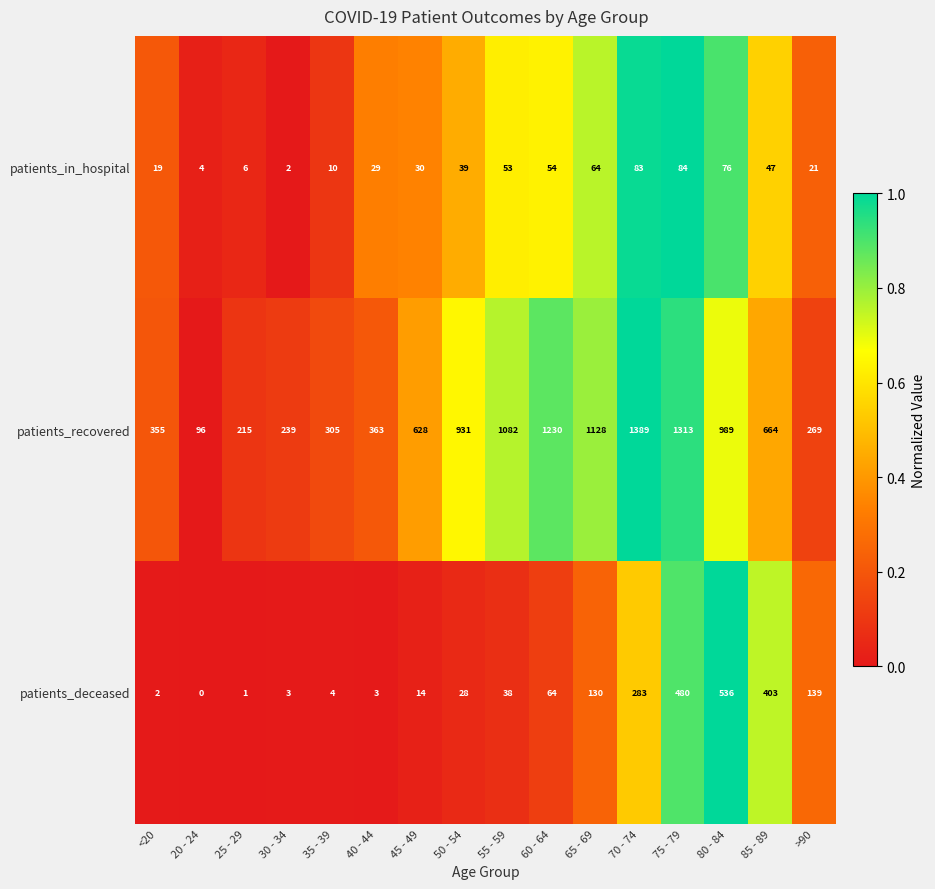

Which series has the largest range (max minus min)?

patients_recovered